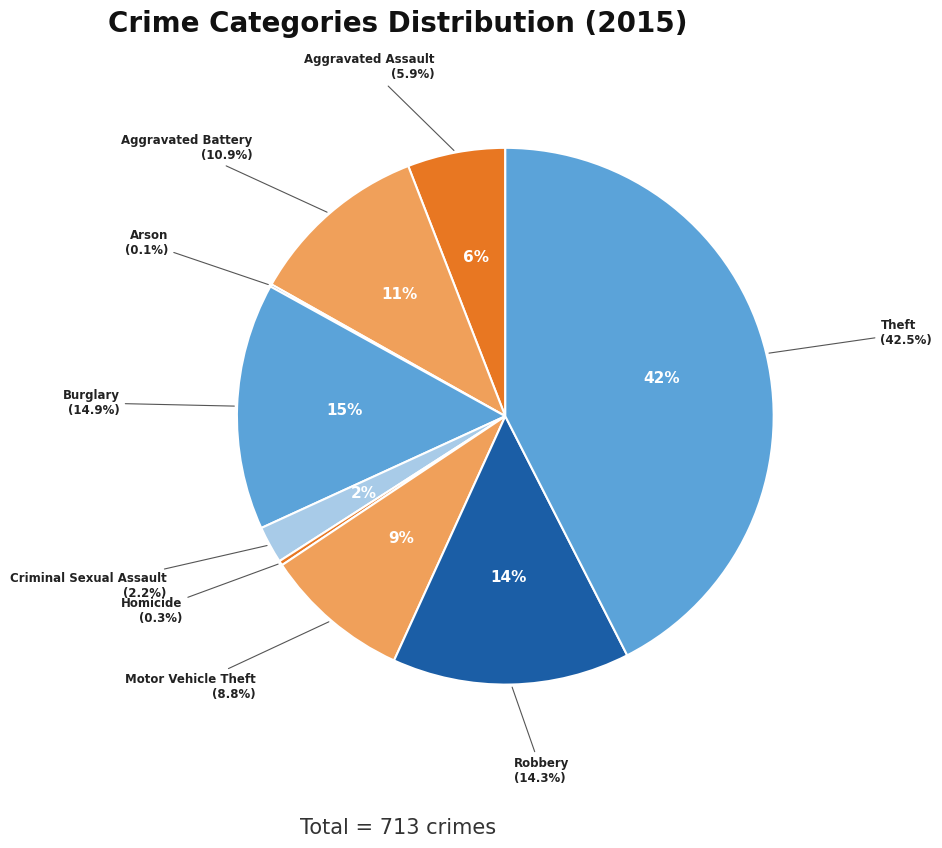

Which category has the smallest portion of the pie?

Arson